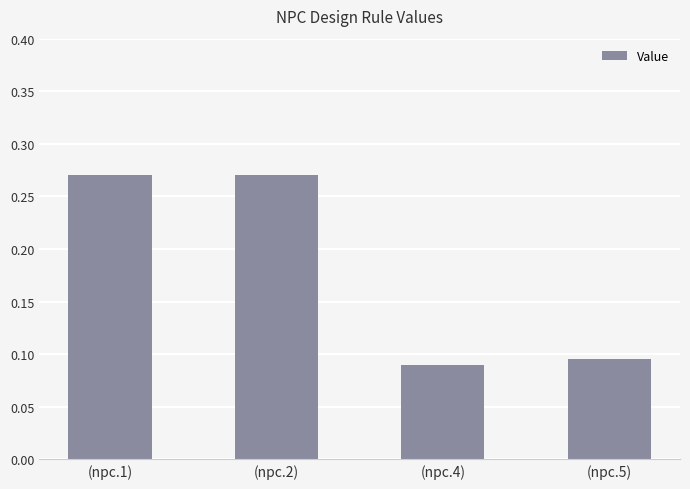

The value at (npc.4) is 0.0. True or false?

False